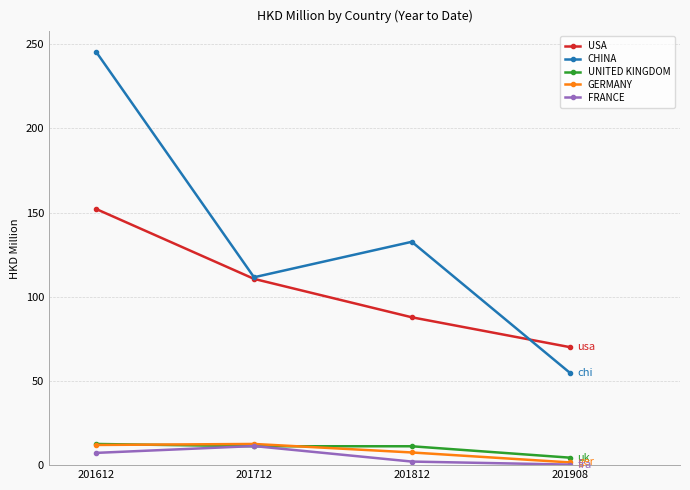

Which series has the largest range (max minus min)?

CHINA